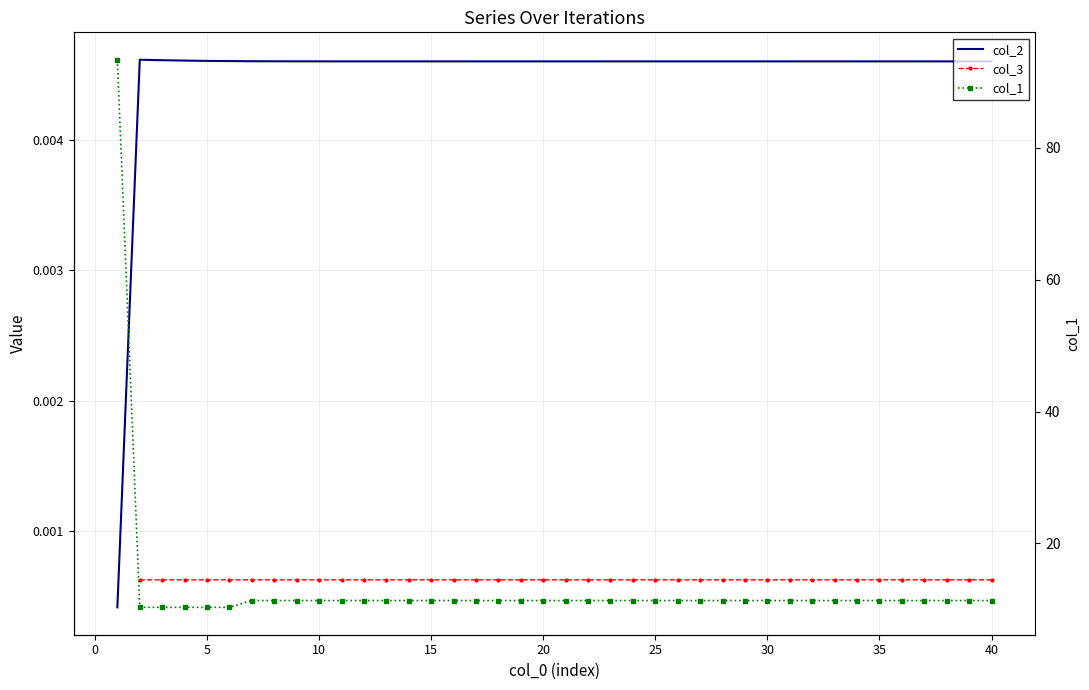

The col_1 series shows 15.6 at 37. True or false?

False